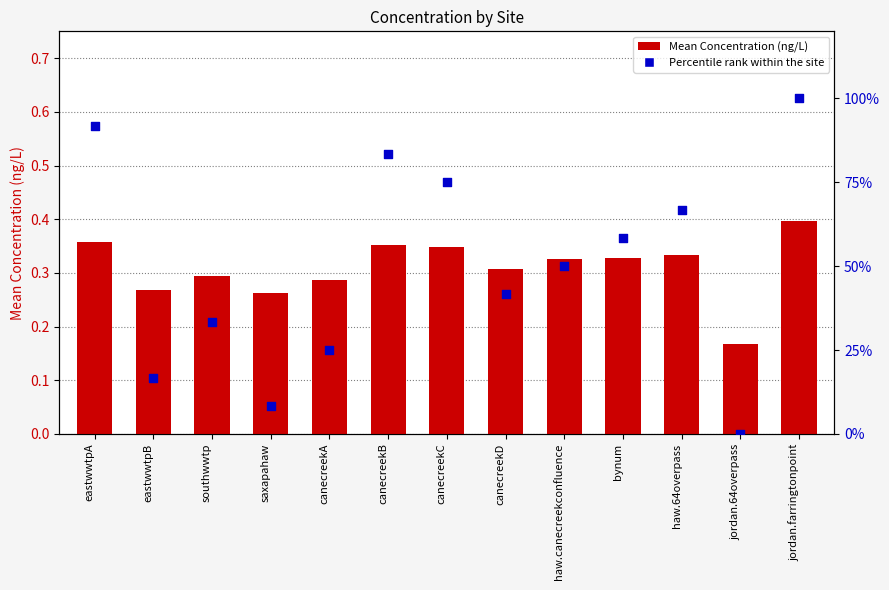

What are all the series names shown in the legend?

Mean Concentration (ng/L), Percentile rank within the site